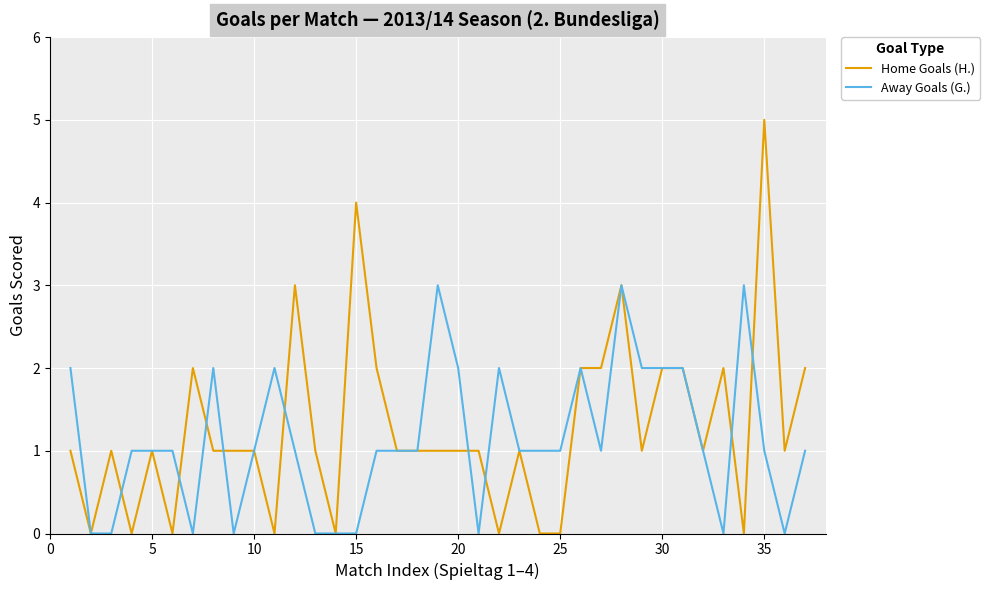

What is the maximum value shown in the chart?

5